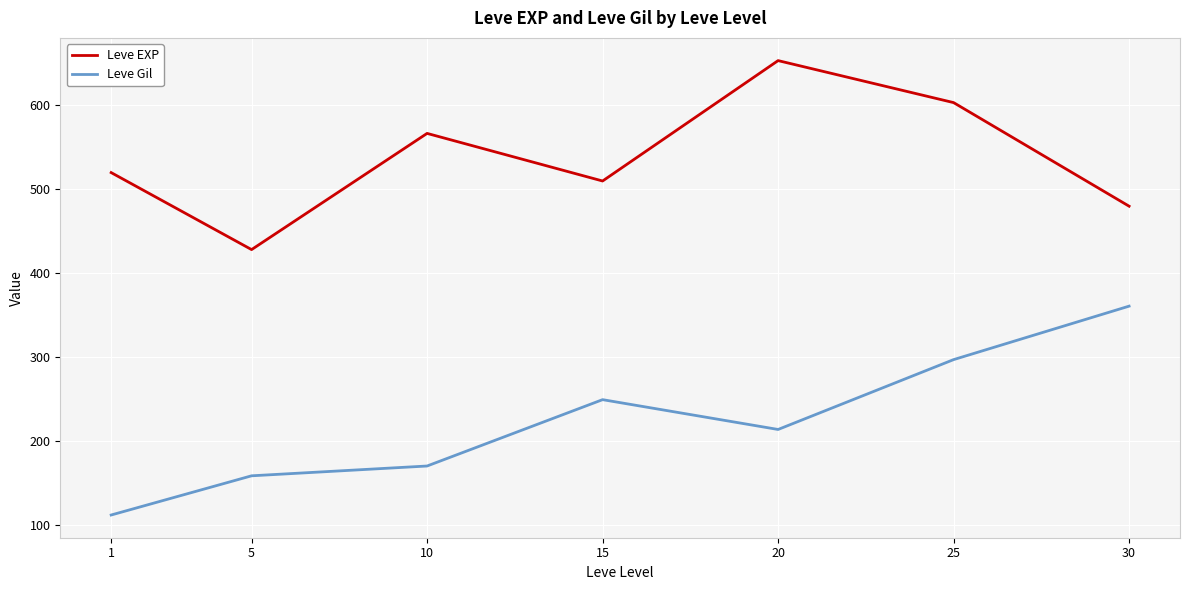

At which category is the sum across all series the highest?

25